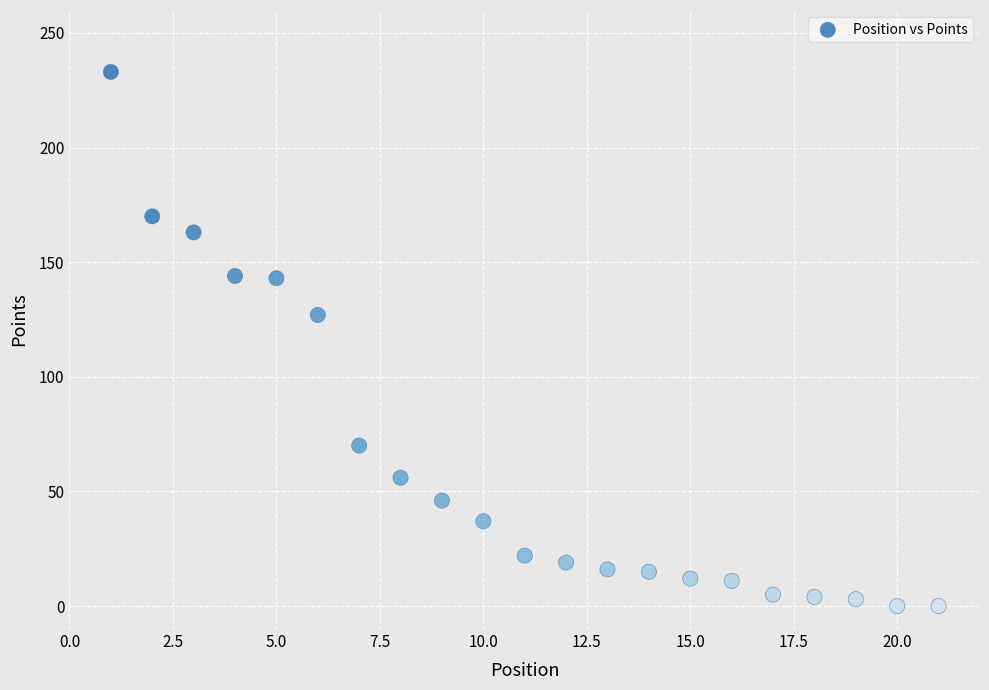

What is the range of Y values (max minus min)?

233